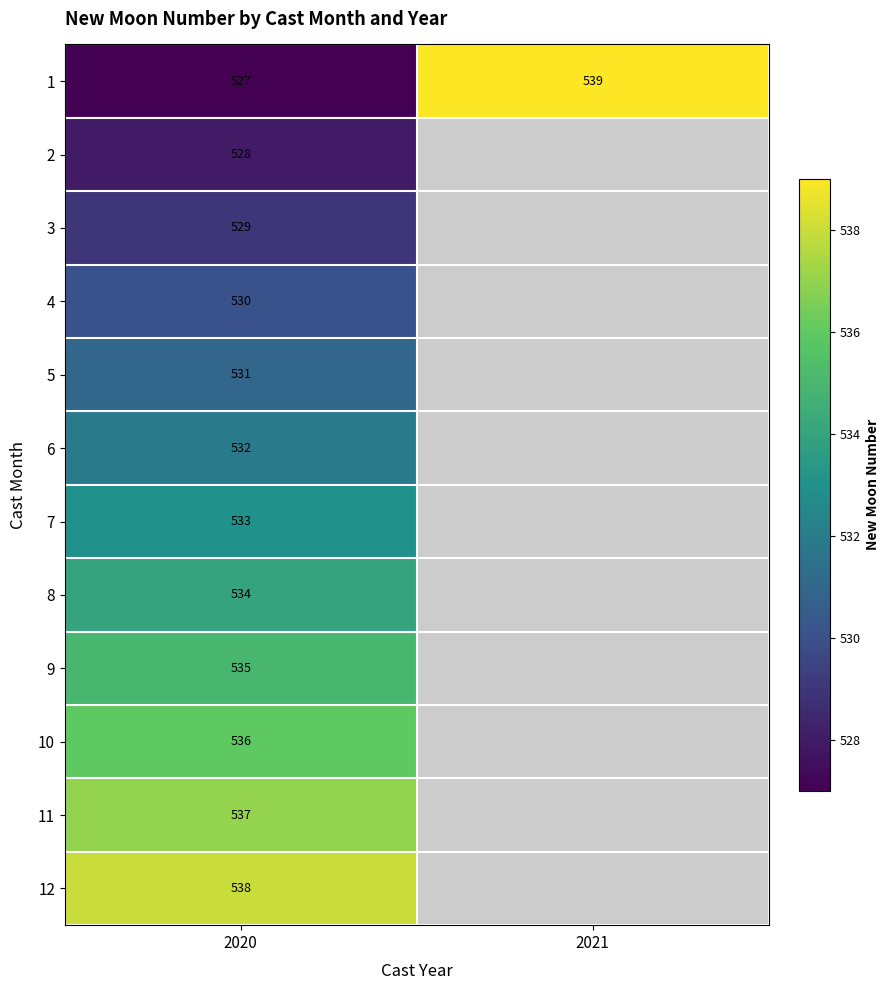

True or false: 9 has a value of 113 at 2020.

False